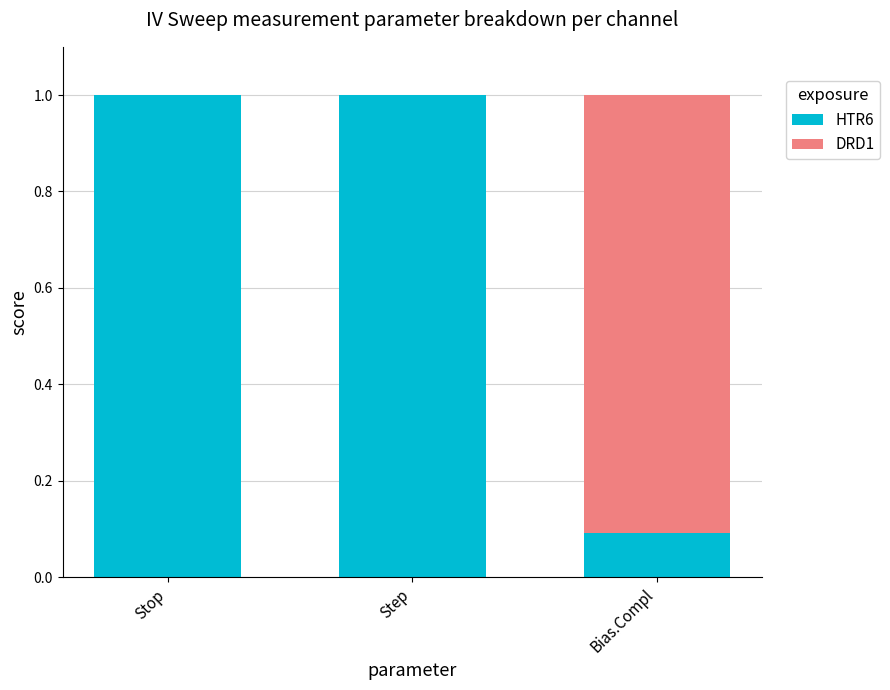

True or false: HTR6 has a value of 1.0 at Stop.

True